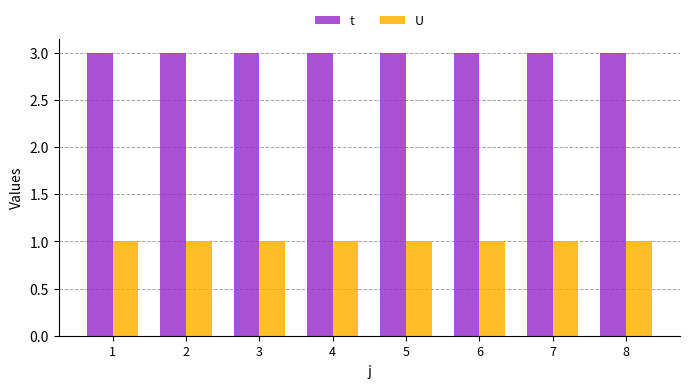

Are the bars horizontal?

No